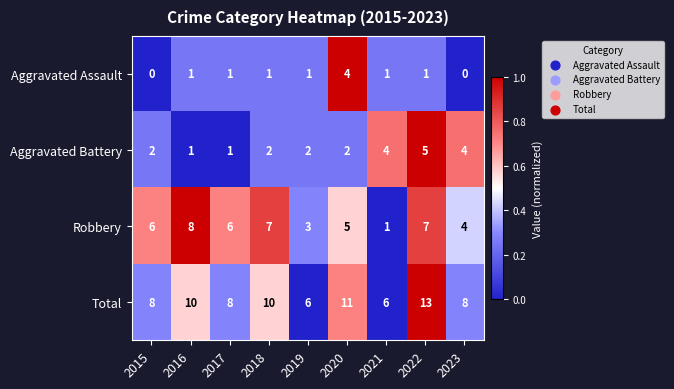

True or false: Robbery has a value of 12 at 2022.

False